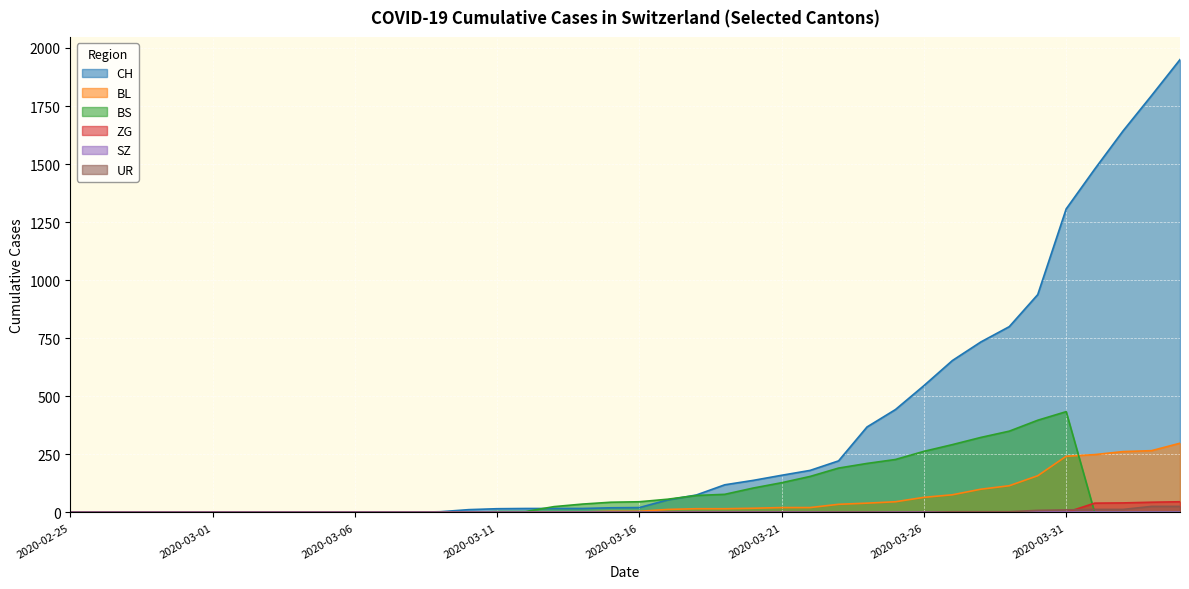

What is the average value of the CH series?

343